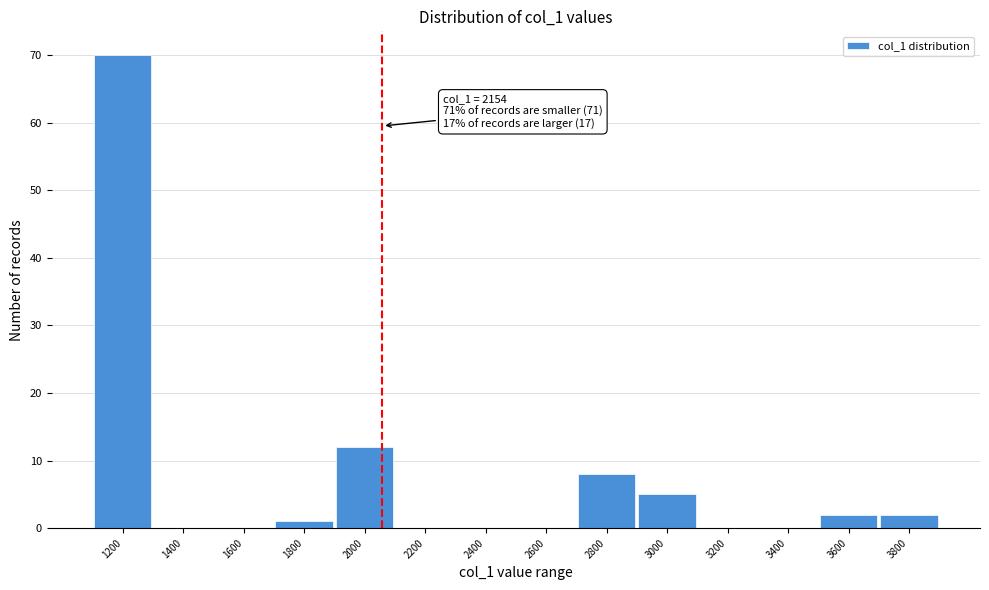

Reading left to right, list all the values displayed in this chart.

1200=70	1400=0	1600=0	1800=1	2000=12	2200=0	2400=0	2600=0	2800=8	3000=5	3200=0	3400=0	3600=2	3800=2